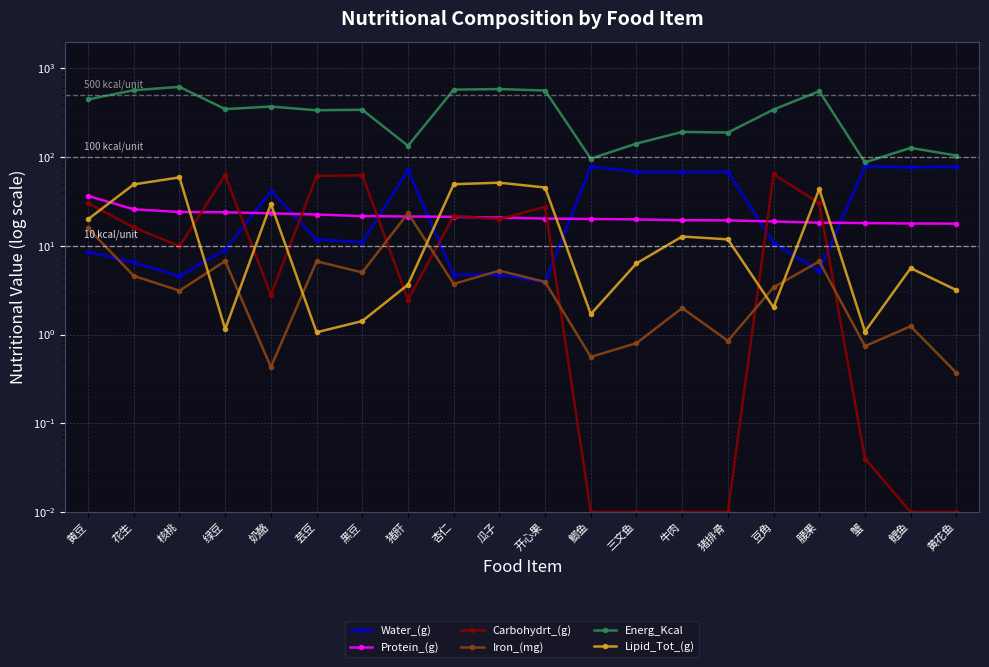

Which series has the widest spread of values?

Energ_Kcal